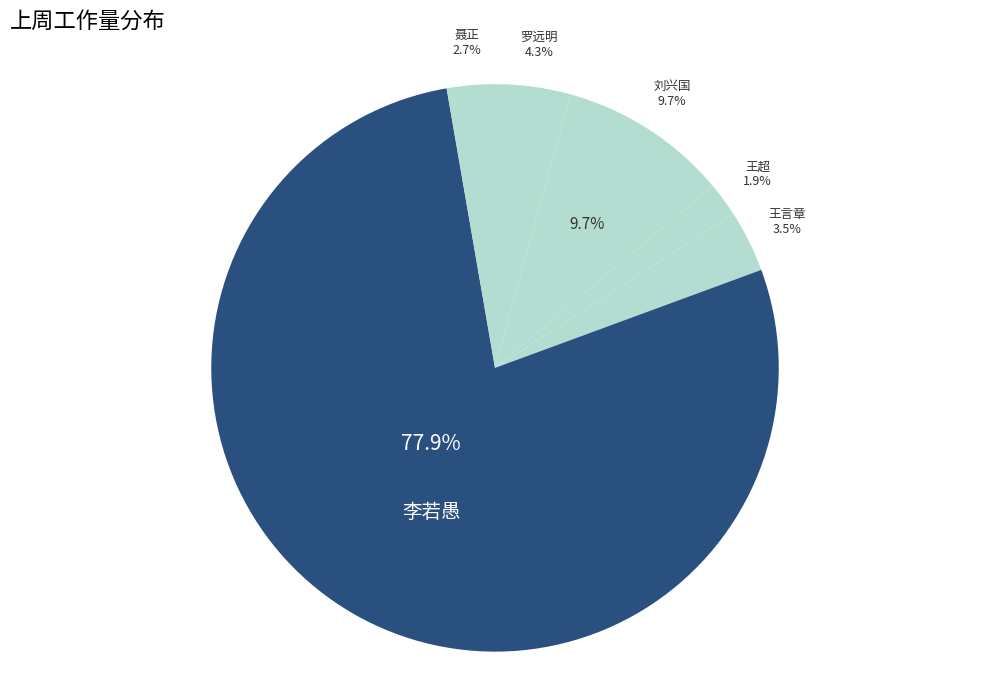

How many slices are in this pie chart?

6